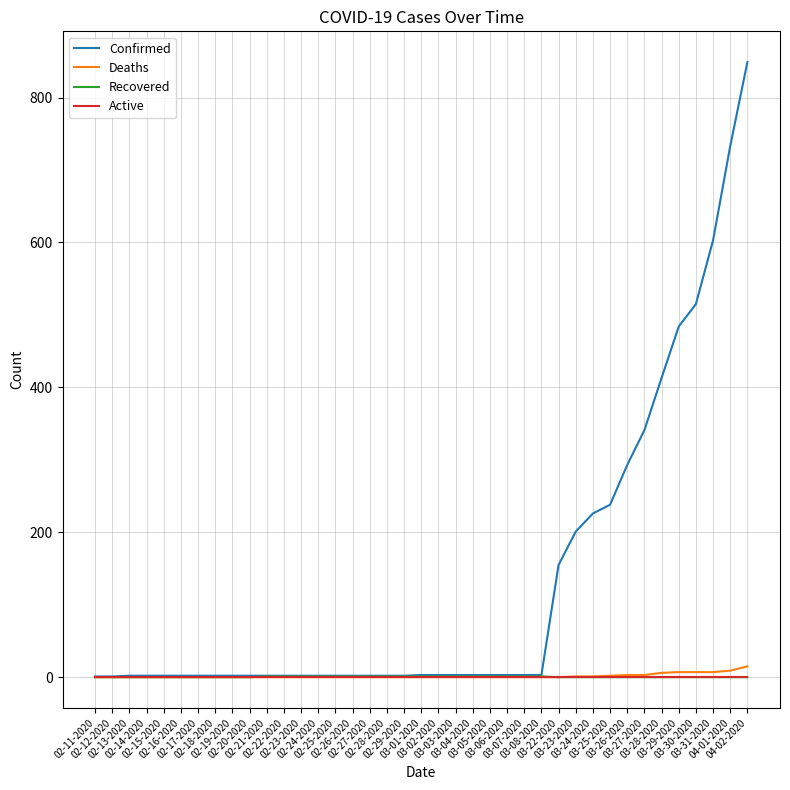

What value does the Confirmed series have at 02-26-2020?

2